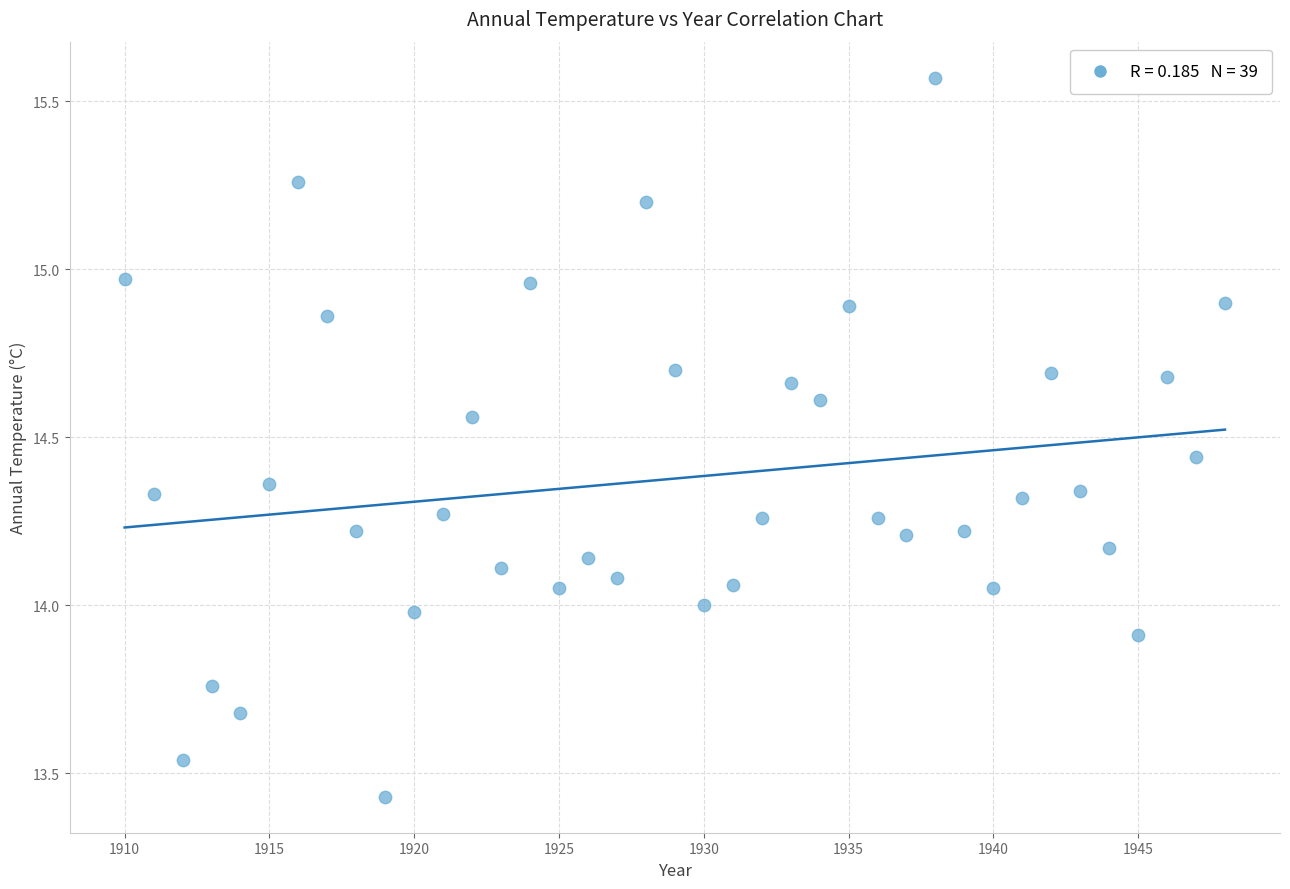

What is the range of Y values (max minus min)?

2.1